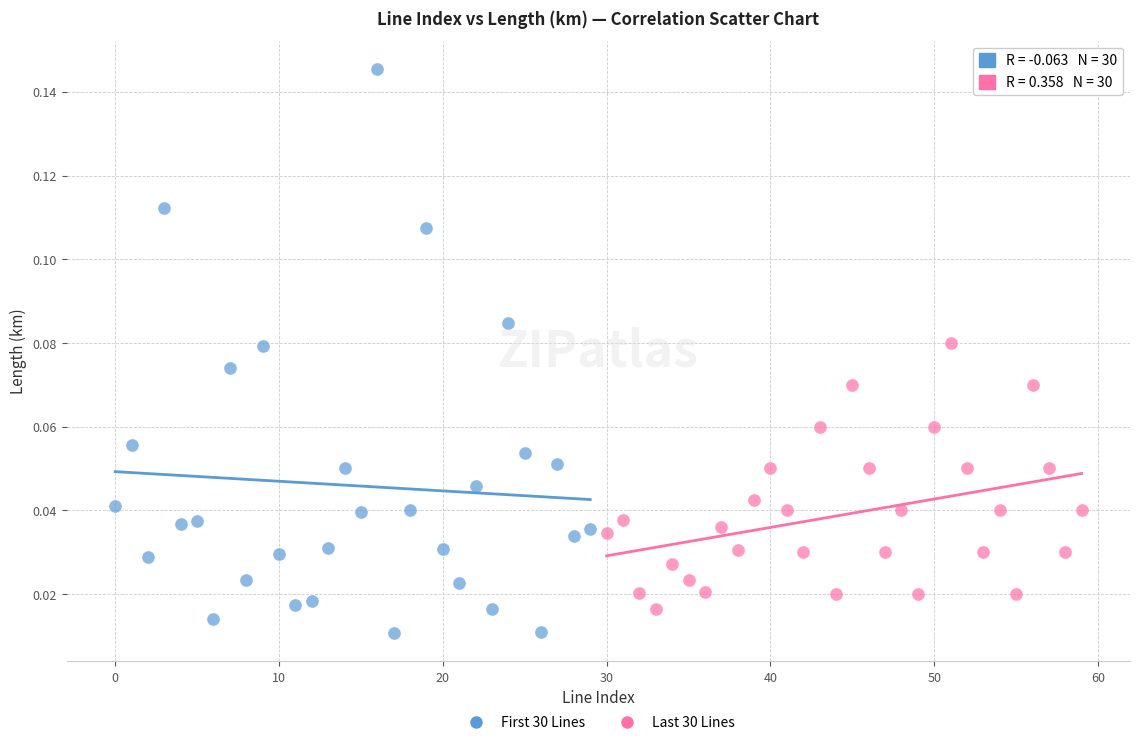

Which series reaches the minimum Y coordinate?

First 30 Lines